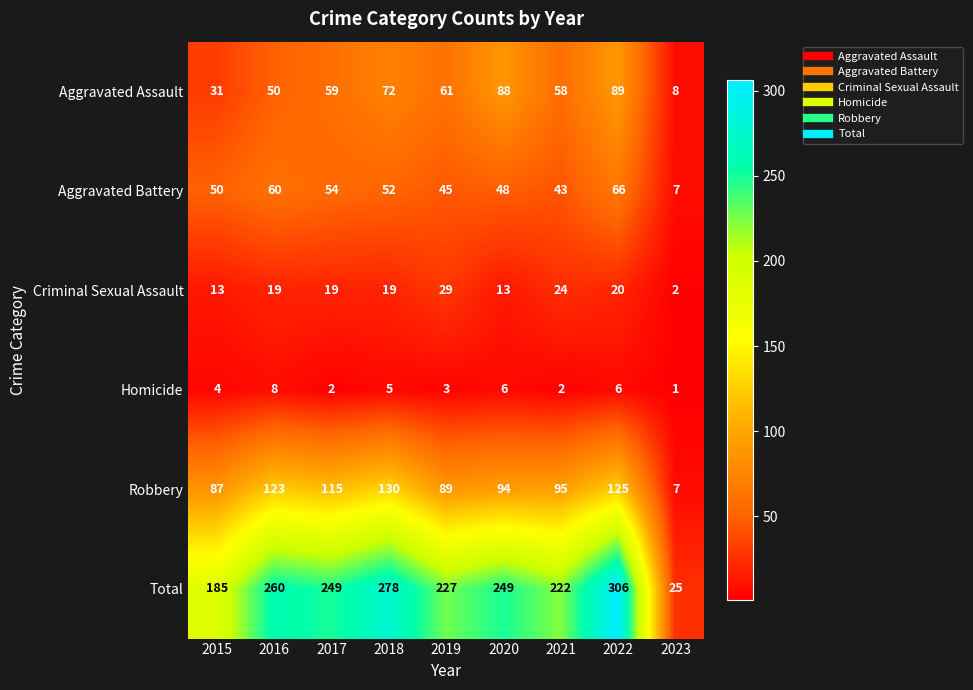

Where is Homicide nearest to the value 4?

2015